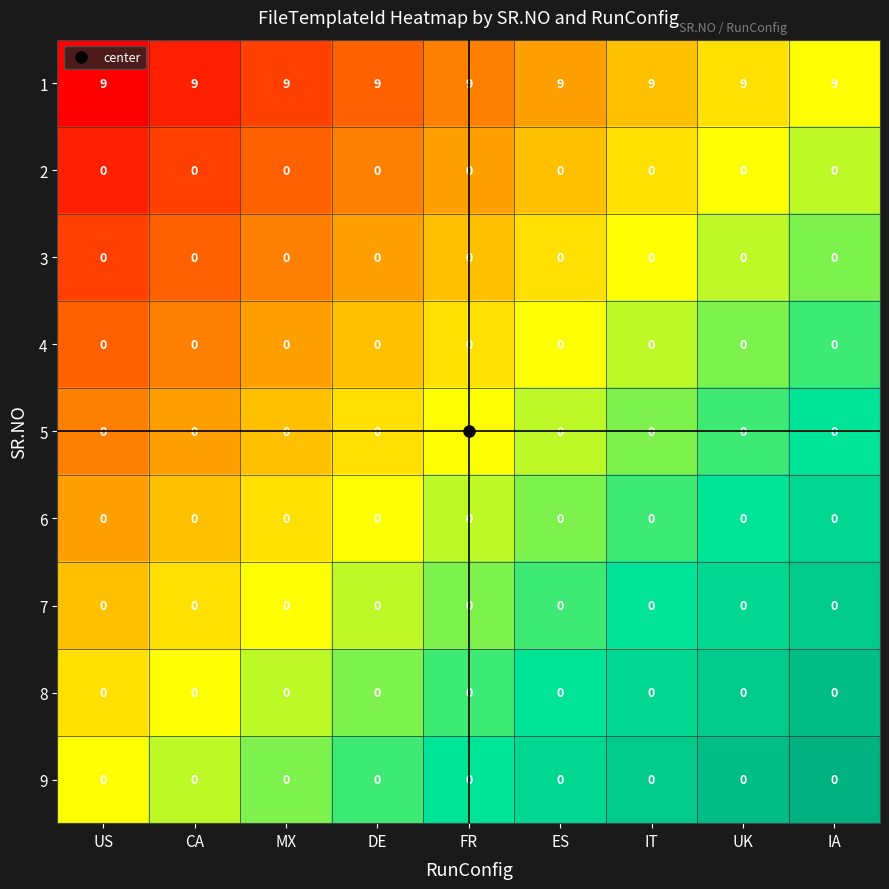

True or false: 2 has a value of 0 at FR.

True